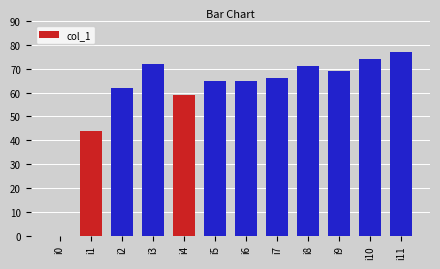

What is the sum of the values at i10 and i6?

139